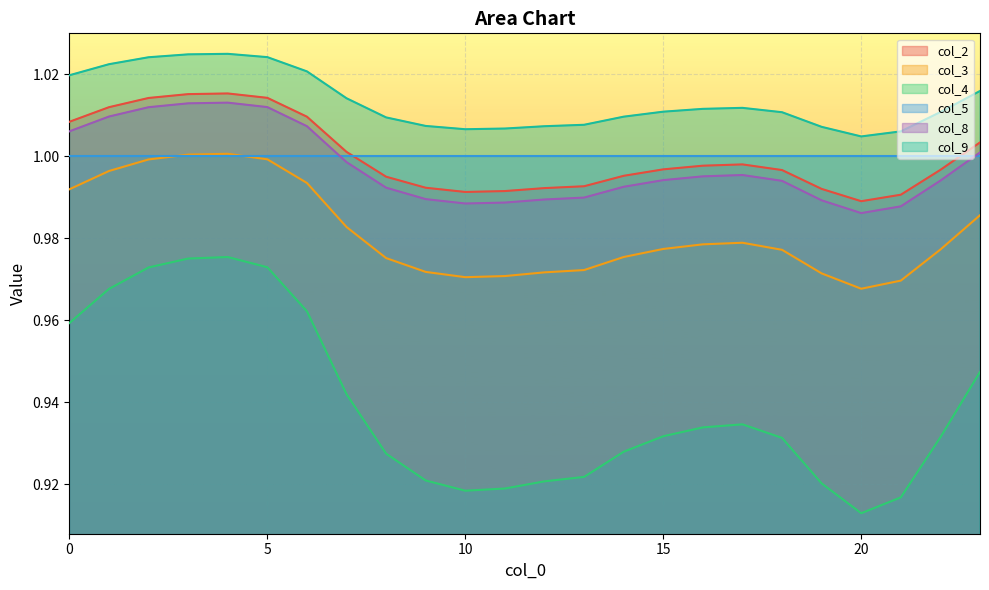

Which series has the largest total across all categories?

col_9